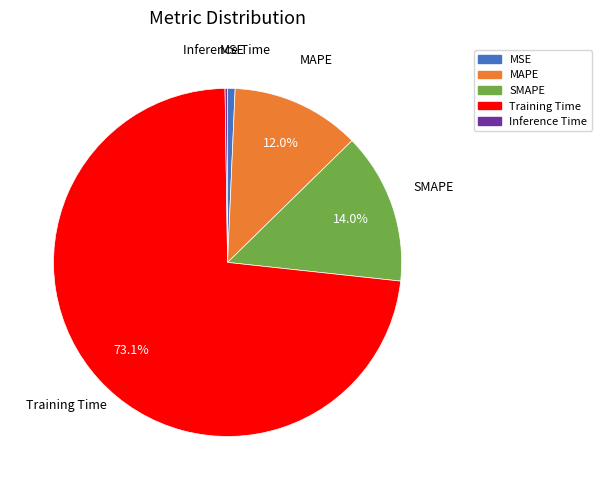

Combined, what portion of the pie is Training Time and SMAPE?

87.1%